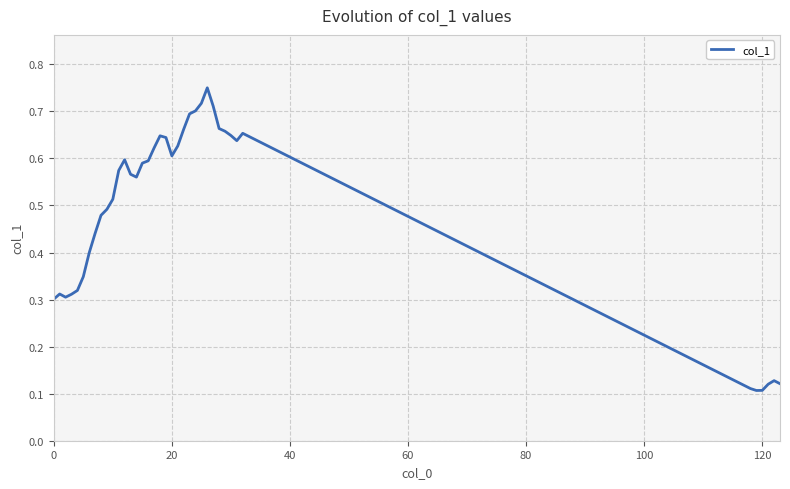

How many values are between 0 and 1?

39